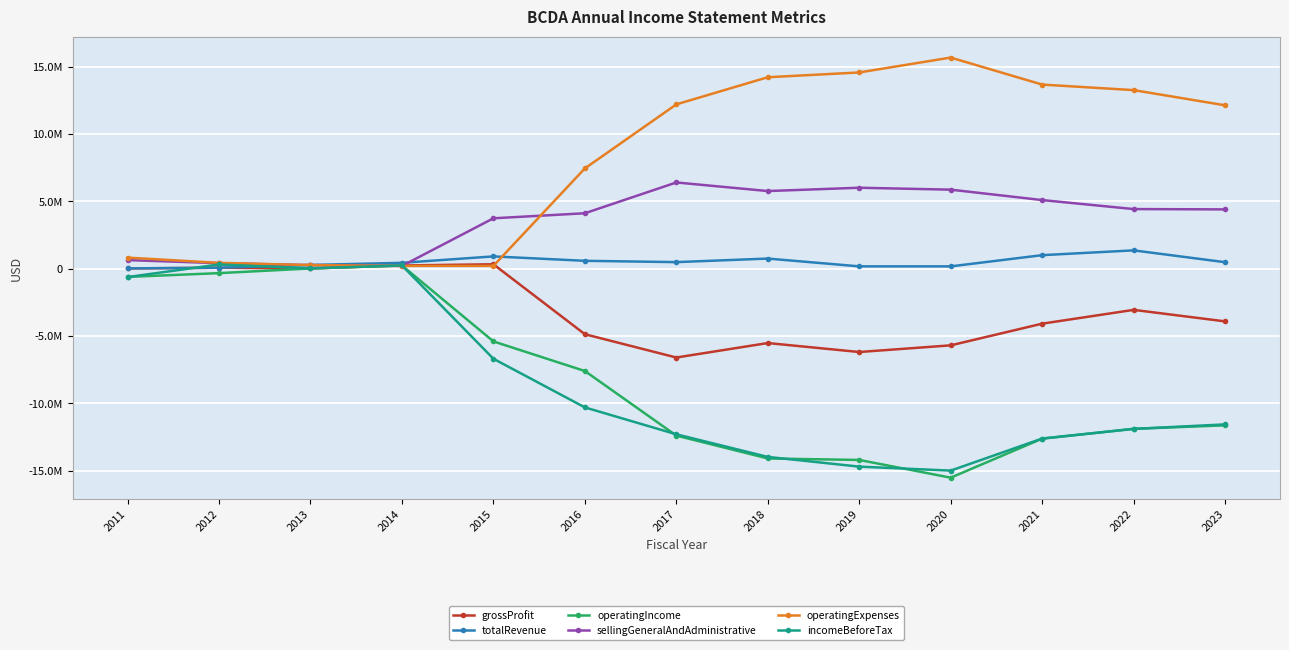

The value of incomeBeforeTax at 2015 is -4303593. True or false?

False